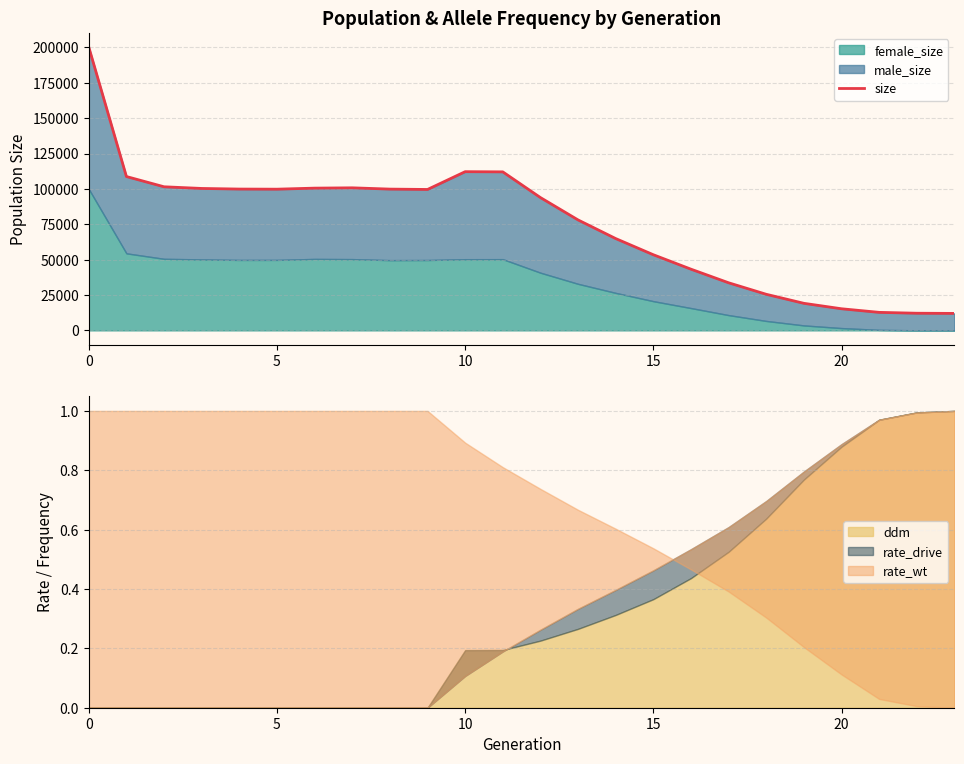

The chart shows a value of 99603 at 9. True or false?

True